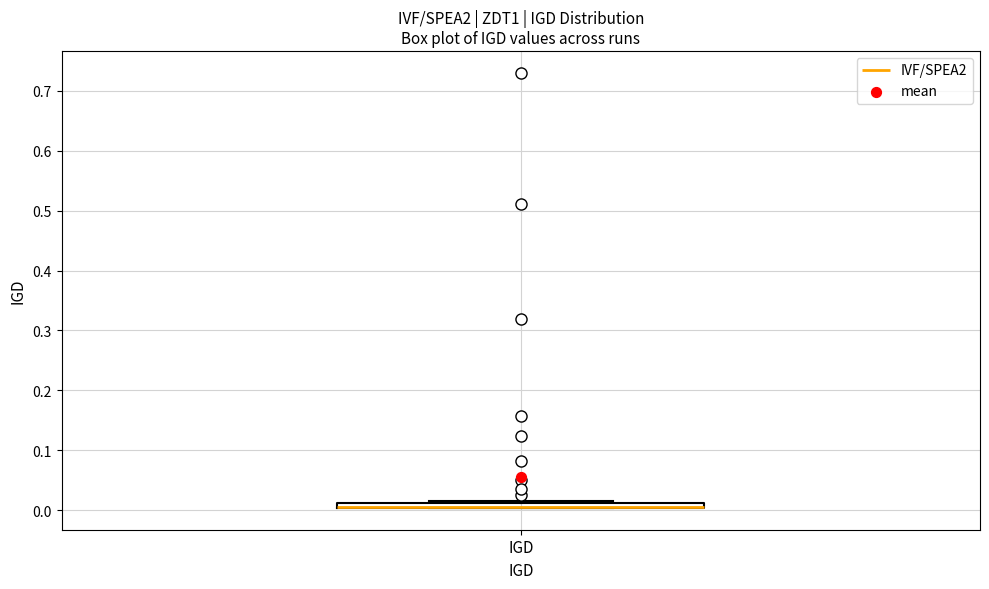

Where is the upper edge of the box for IGD on the y-axis? The values are not printed on the chart, so give them approximately, as read against the axis.

0.01